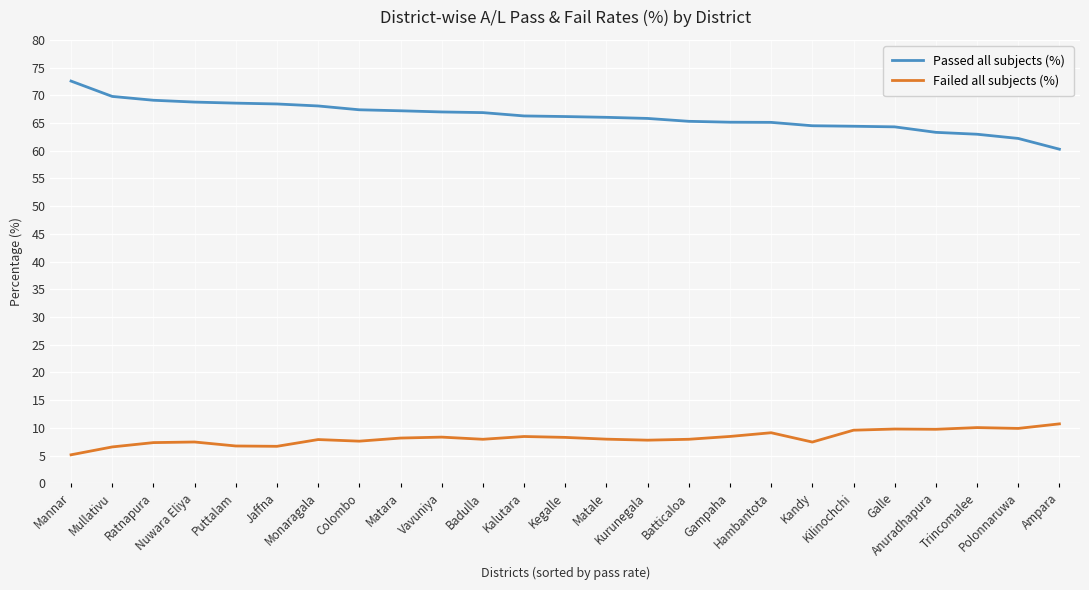

True or false: Failed all subjects (%) has more than 2 points higher than both neighbors.

True